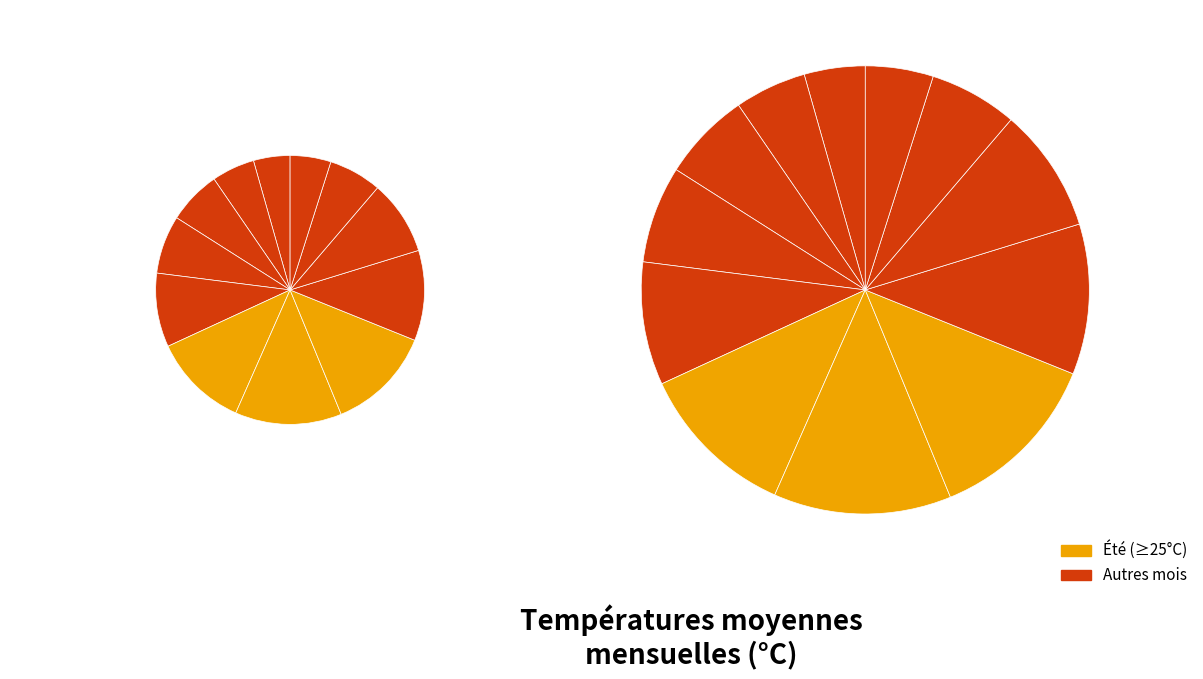

Does Nov. represent more than half of the total?

No